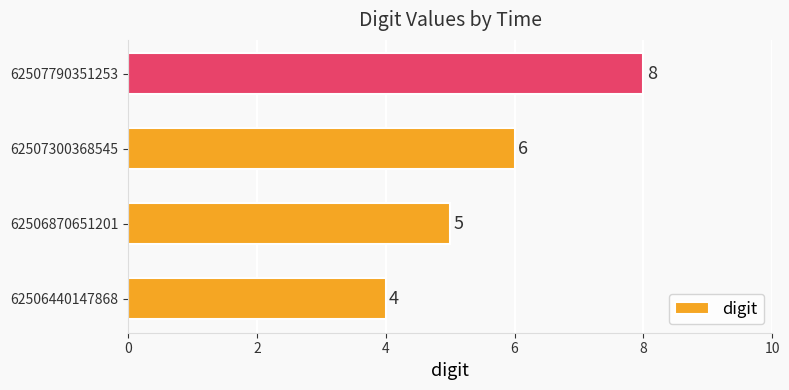

How many series are shown in this chart?

1